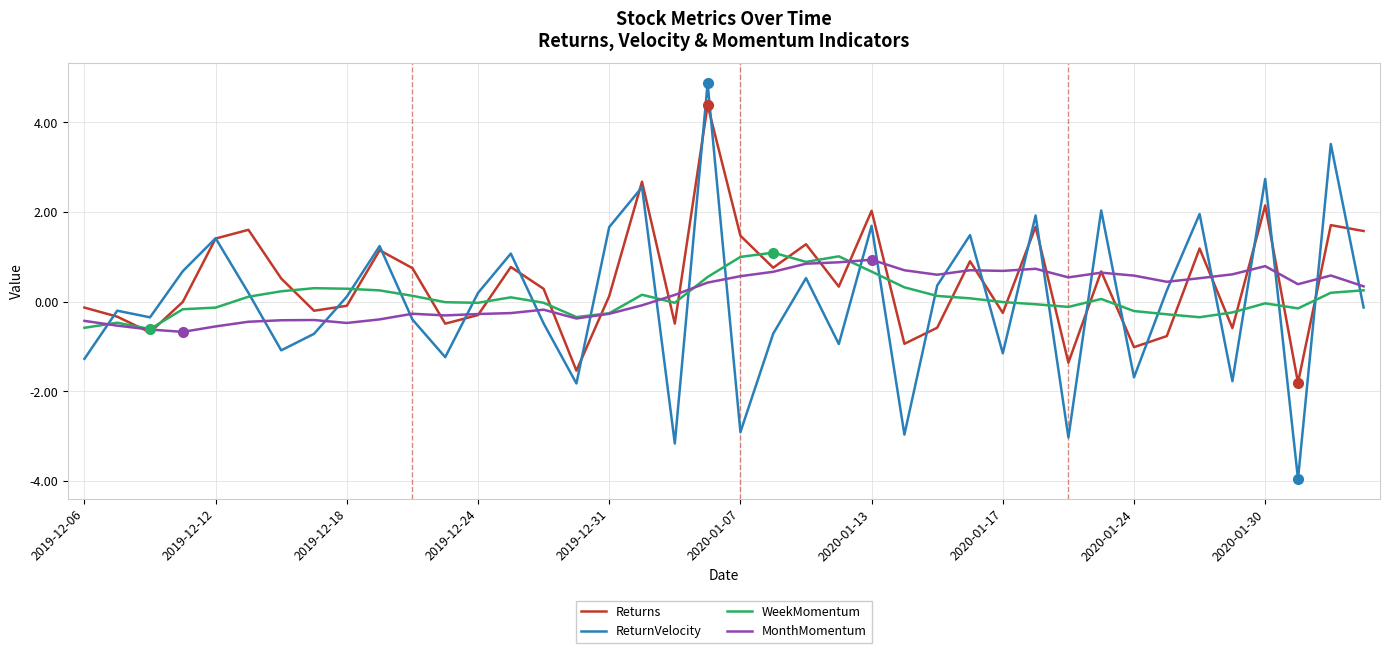

In Returns, how many points are lower than both neighbors (excluding endpoints)?

13